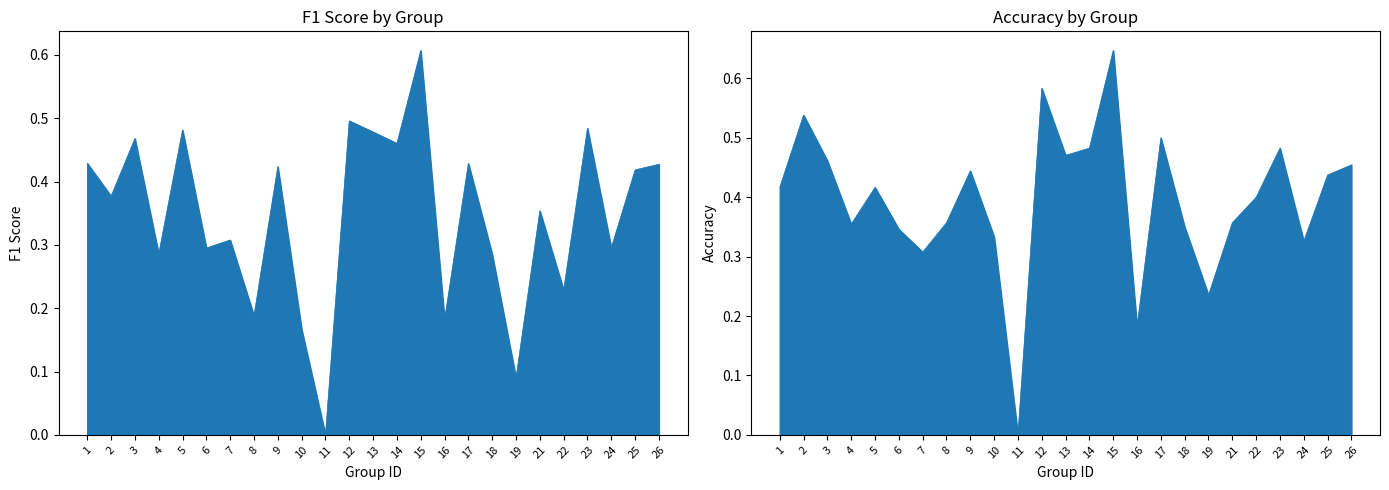

What is the average value of the accuracy series?

0.4